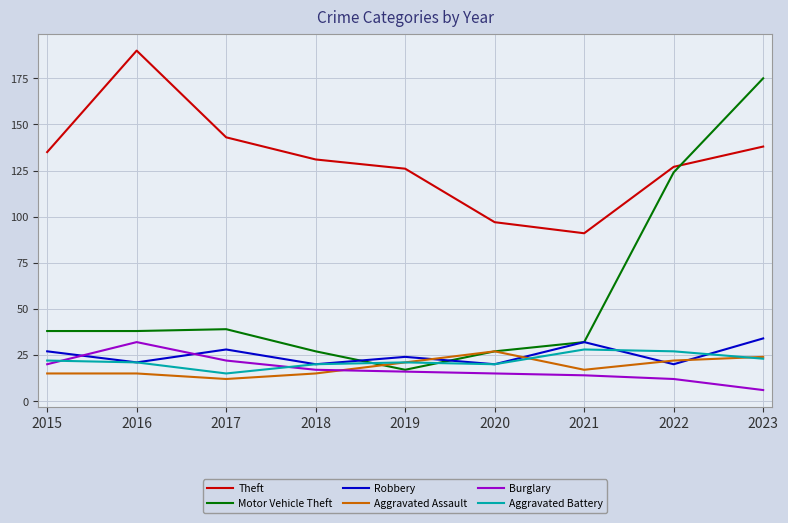

What is the difference between the maximum and second lowest values in the Aggravated Battery series?

8